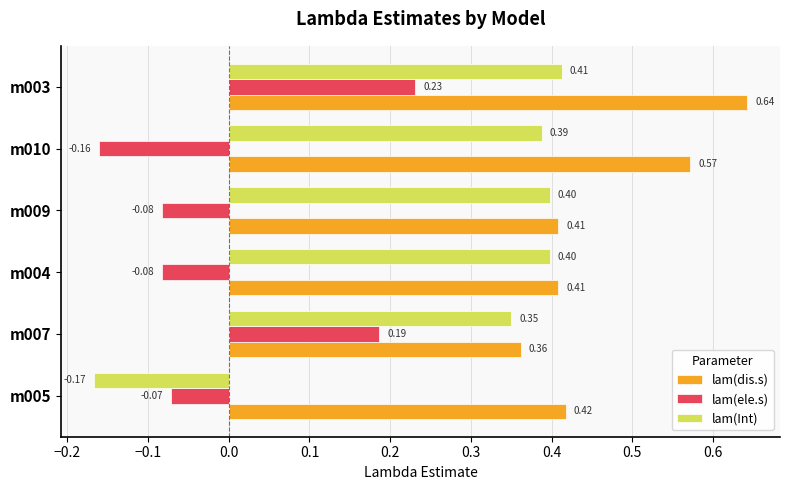

What is the total value across all series at m009?

0.7